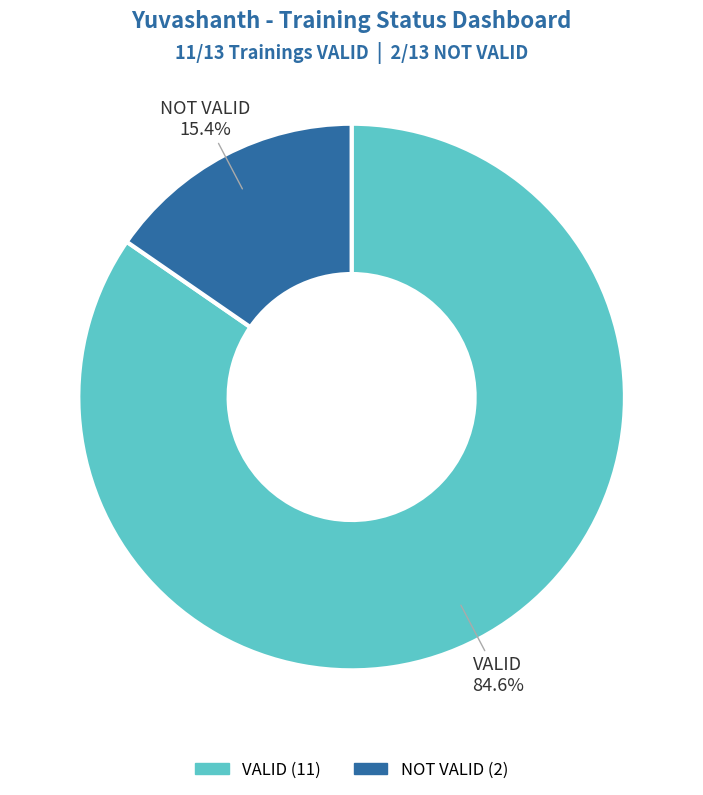

Which slice is the largest?

VALID